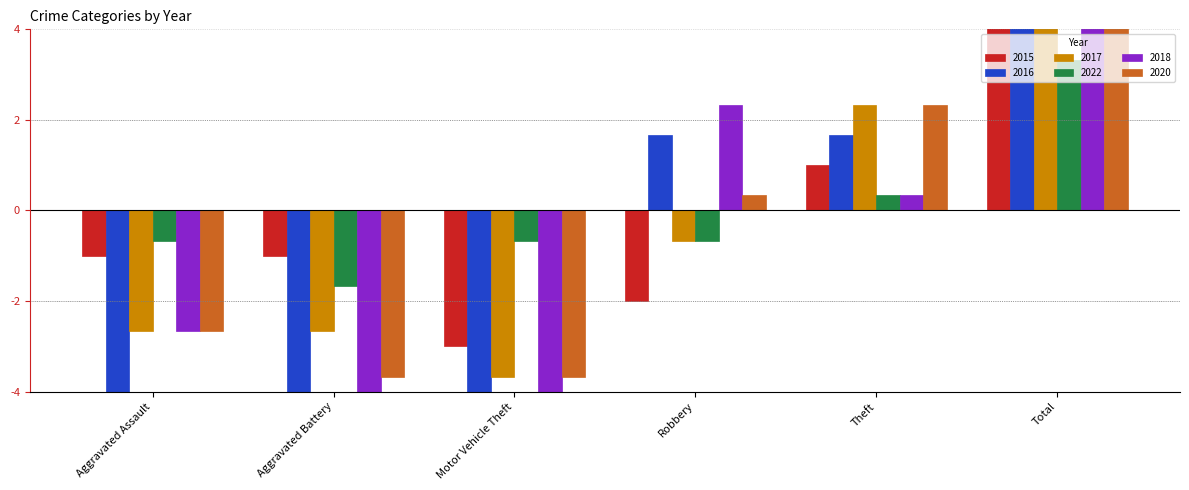

At which label does 2018 reach its minimum?

Aggravated Battery